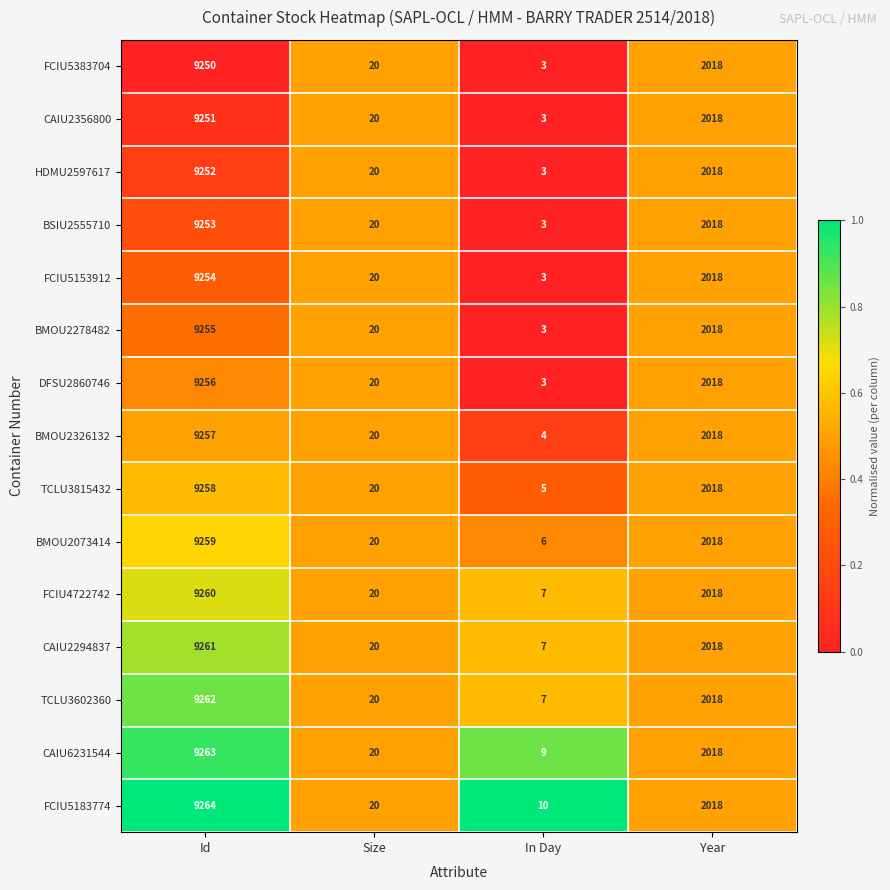

True or false: TCLU3602360 has a value of 11 at In Day.

False